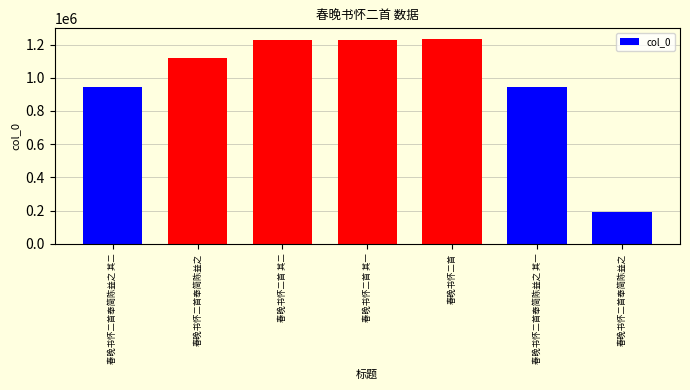

How many bars are there in total?

7